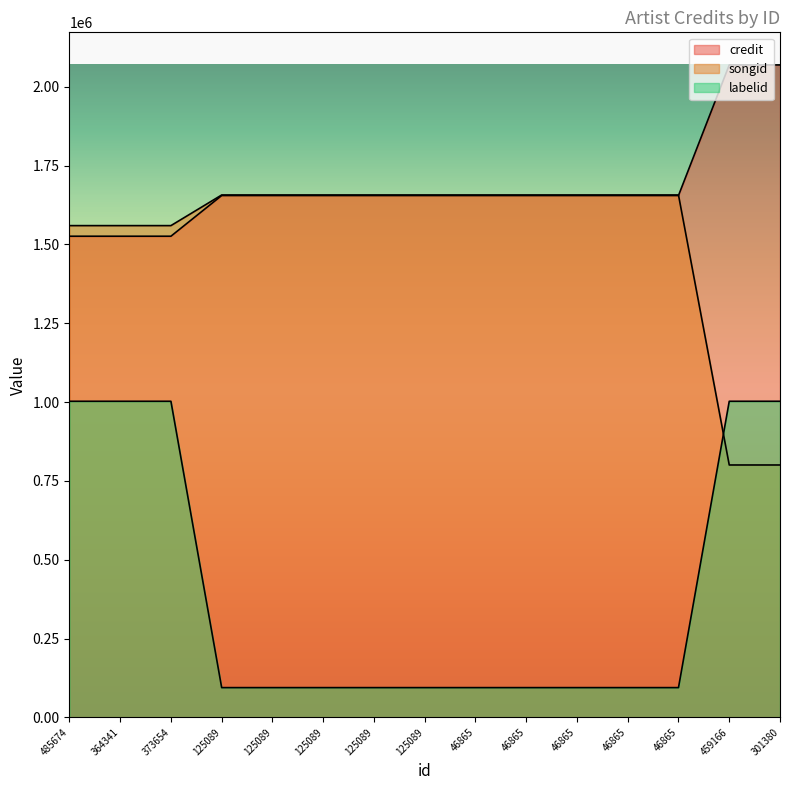

How many data points does each series have?

15